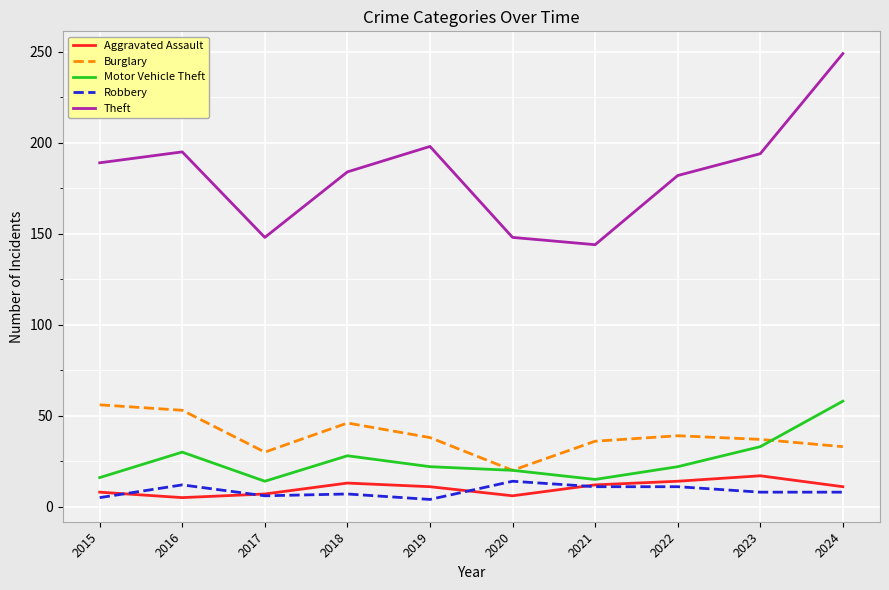

Where does the Motor Vehicle Theft series first go above 22?

2016